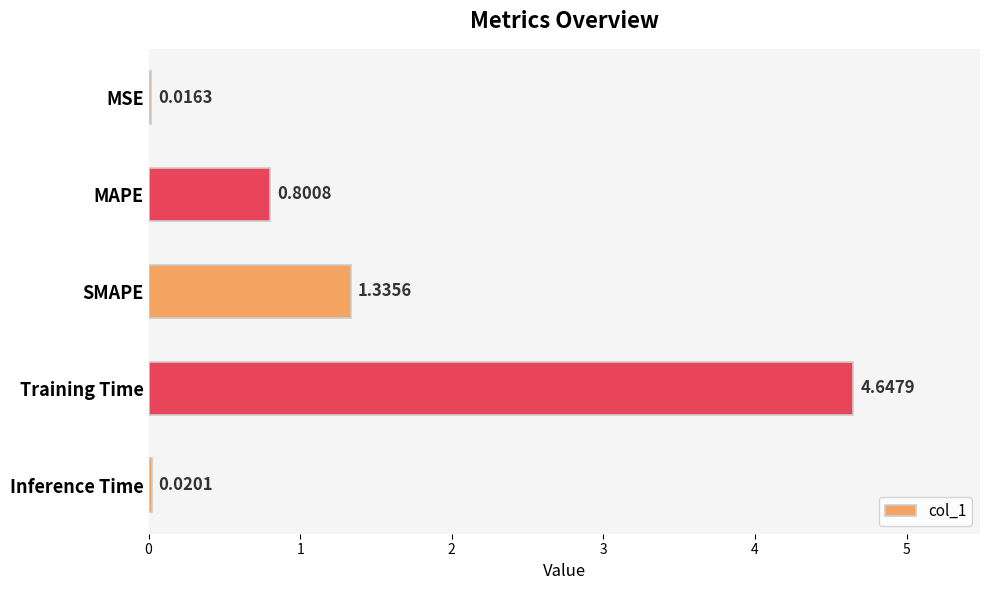

Which has a higher value, Training Time or Inference Time?

Training Time